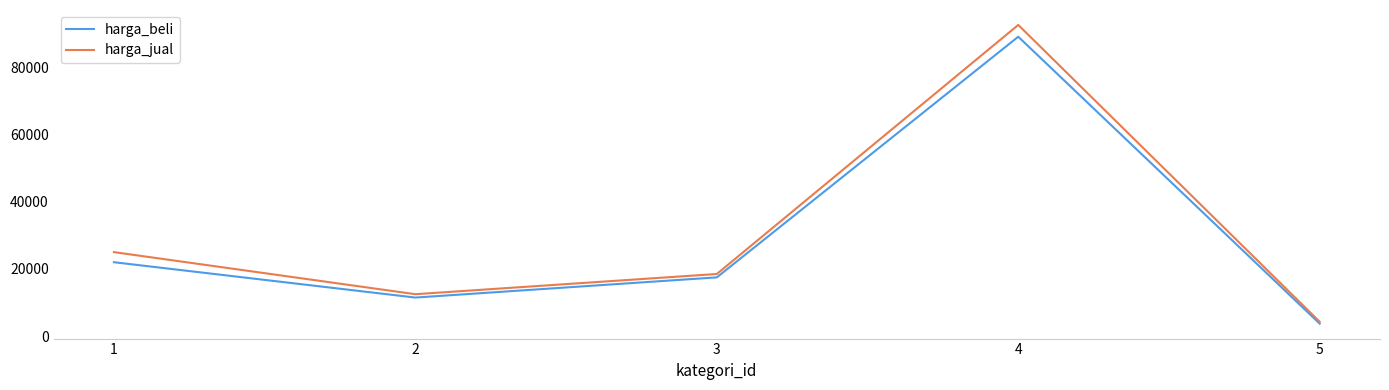

What are all the series names shown in the legend?

harga_beli, harga_jual